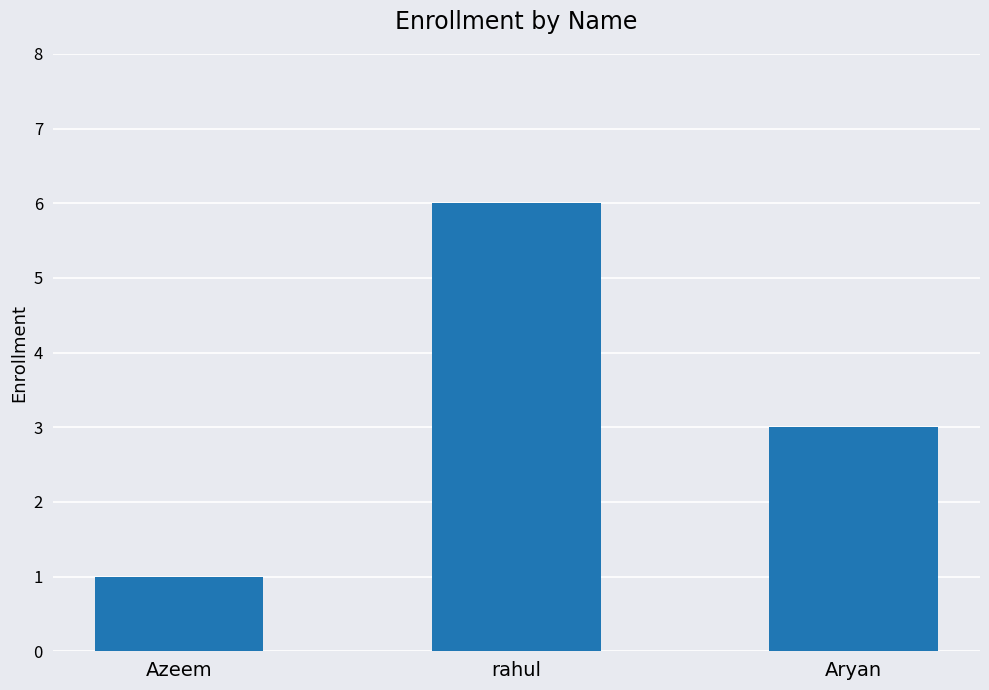

Does the chart contain stacked bars?

No